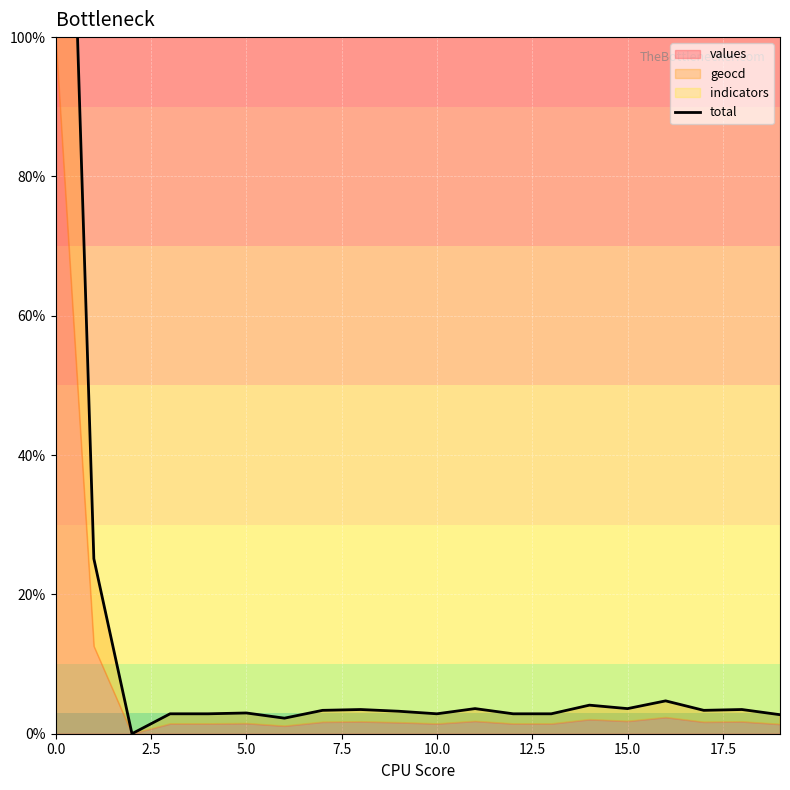

The value at 19 is 2.7. True or false?

True